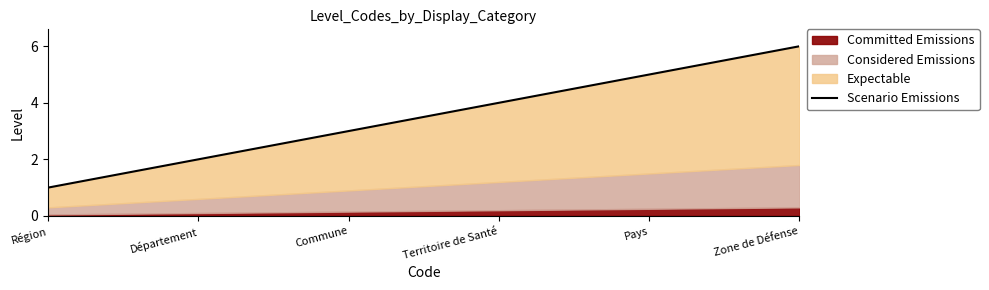

What is the sum of all values?

21